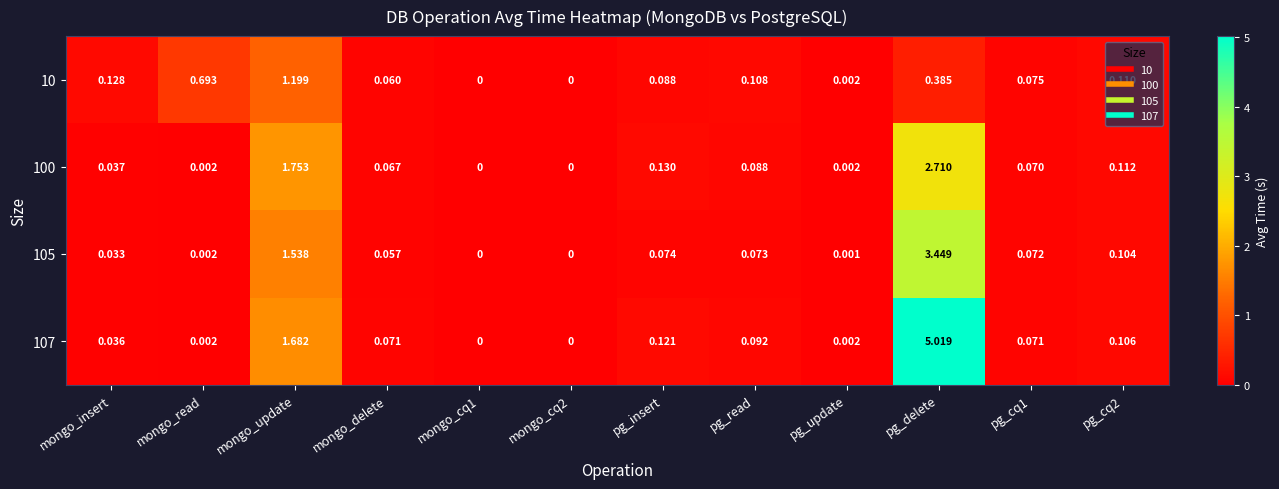

Which category has the highest value in the 10 series?

mongo_update